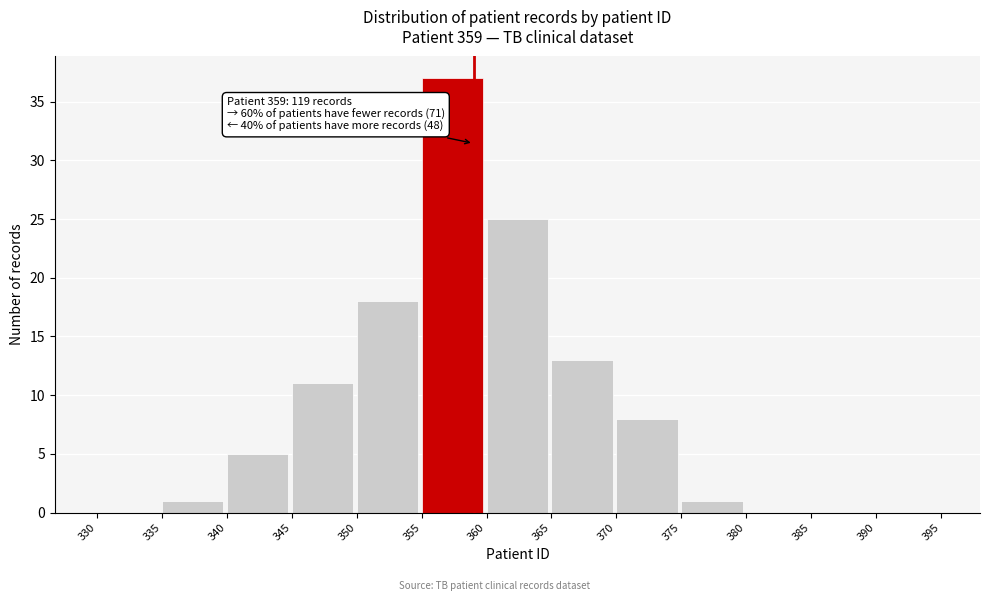

Over which range of the x-axis is the bar tallest?

355 to 360